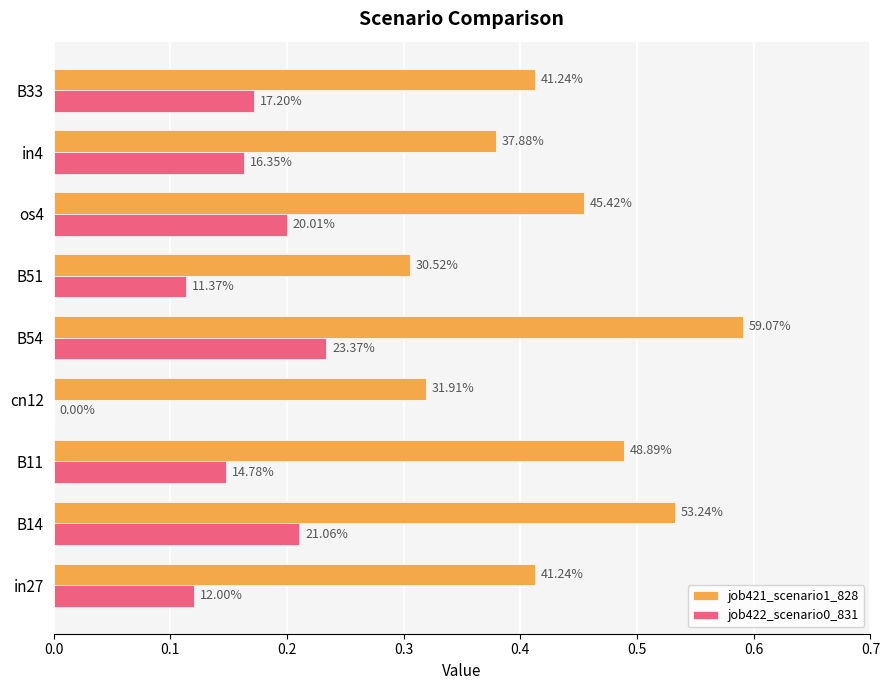

What is the average value of the job422_scenario0_831 series?

0.2